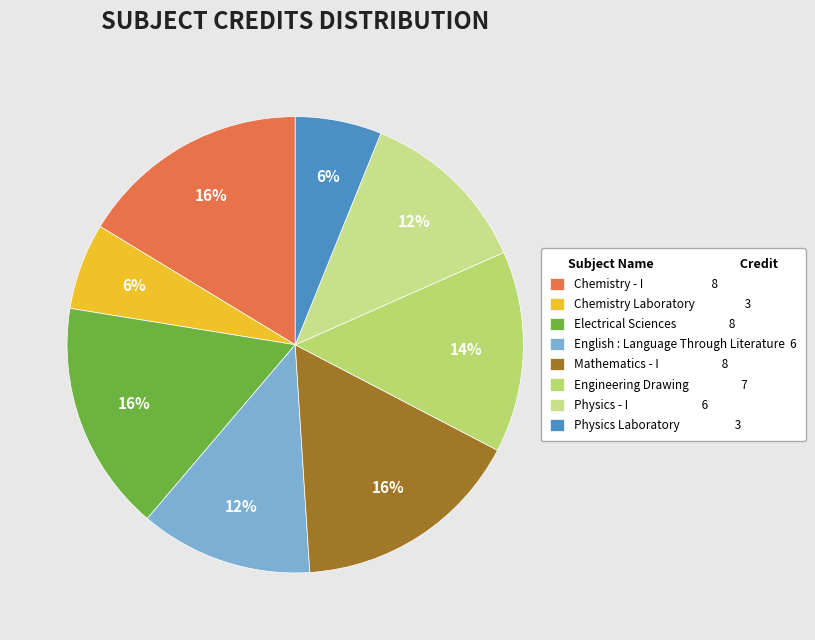

Count the number of slices in the pie.

8